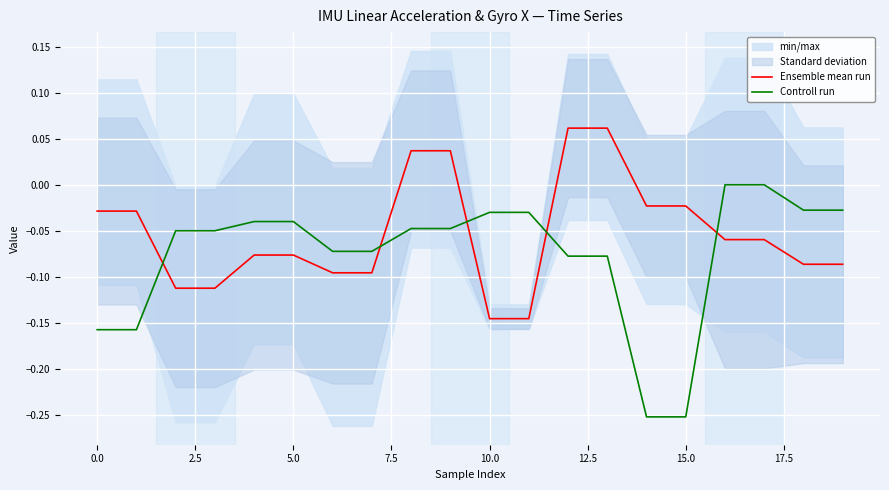

Reading left to right, what are all the values shown in this chart?

Ensemble mean run: -0.0	-0.0	-0.1	-0.1	-0.1	-0.1	-0.1	-0.1	0.0	0.0	-0.1	-0.1	0.1	0.1	-0.0	-0.0	-0.1	-0.1	-0.1	-0.1
Controll run: -0.2	-0.2	-0.1	-0.1	-0.0	-0.0	-0.1	-0.1	-0.0	-0.0	-0.0	-0.0	-0.1	-0.1	-0.3	-0.3	0.0	0.0	-0.0	-0.0